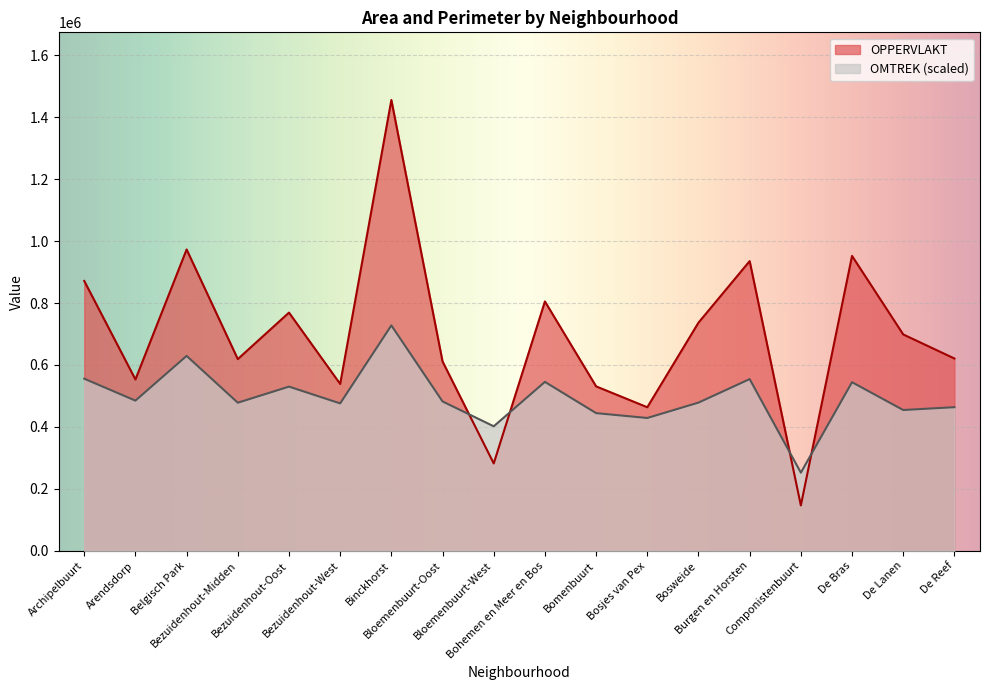

What position from the left is Bohemen en Meer en Bos?

10